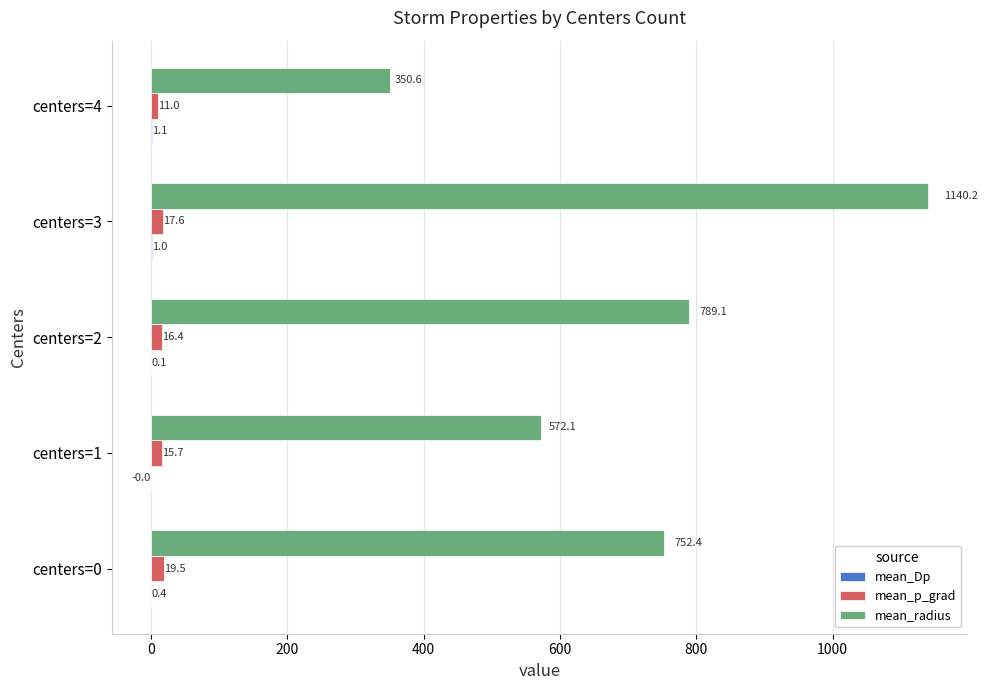

Which category has the highest value across all series?

centers=3